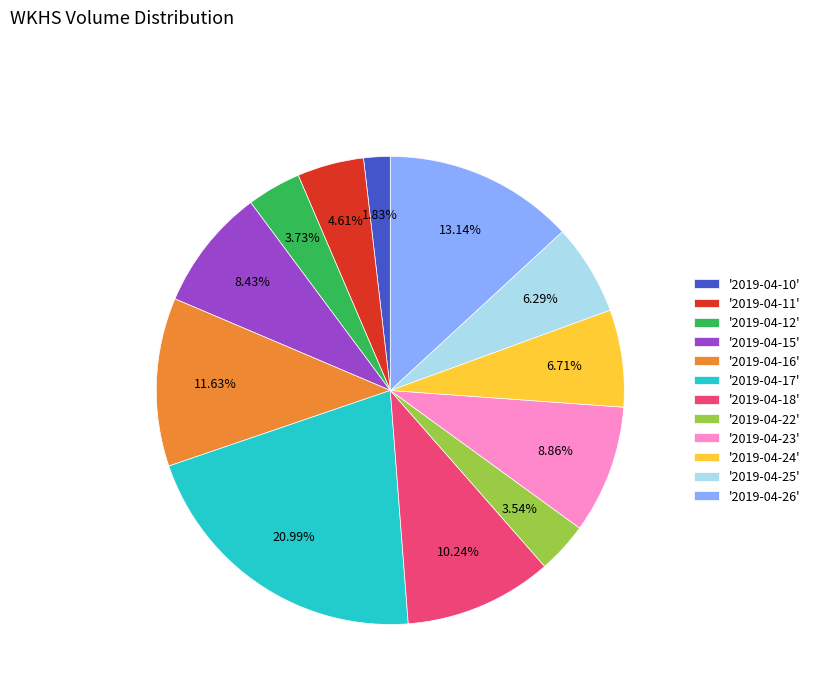

Does '2019-04-16' represent more than half of the total?

No